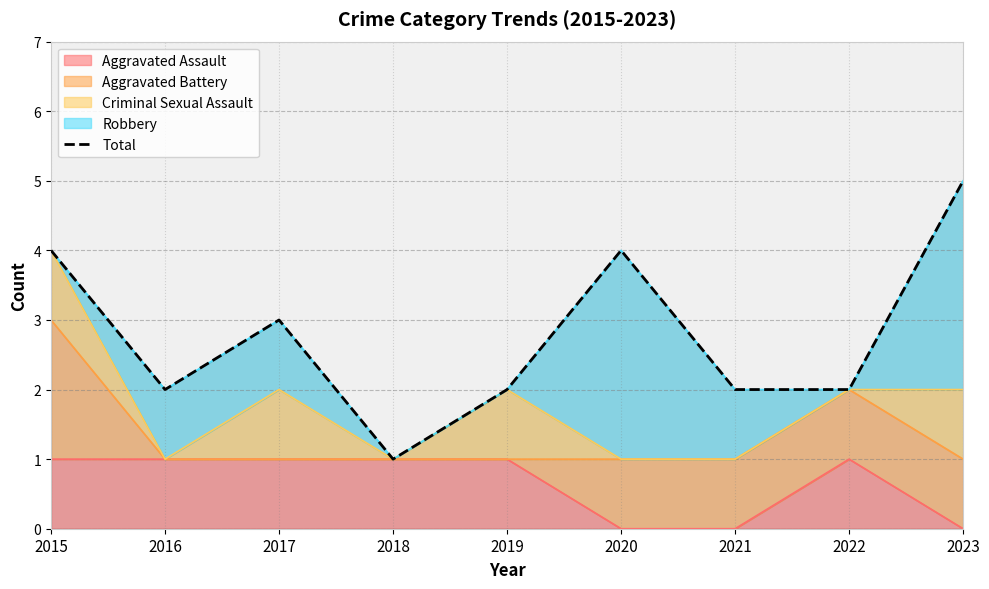

What value does the data have at 2016?

2